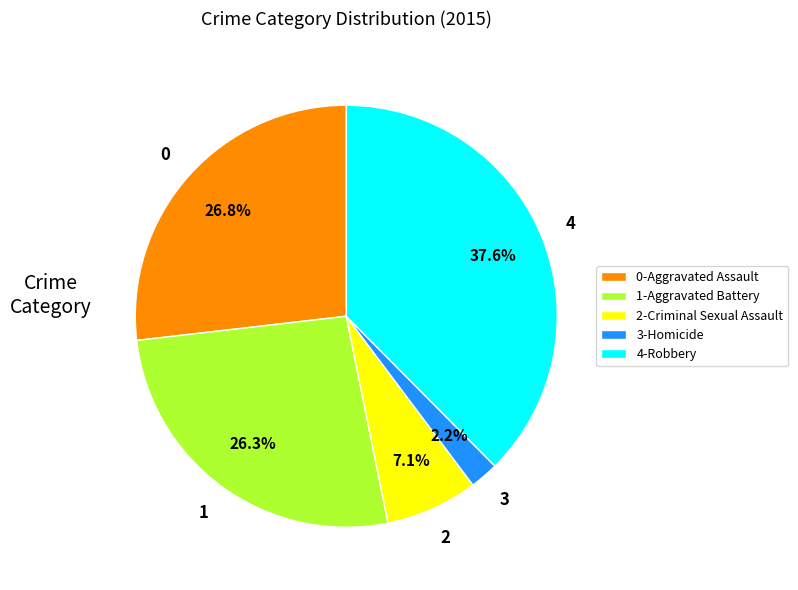

Between 3-Homicide and 4-Robbery, which is larger?

4-Robbery